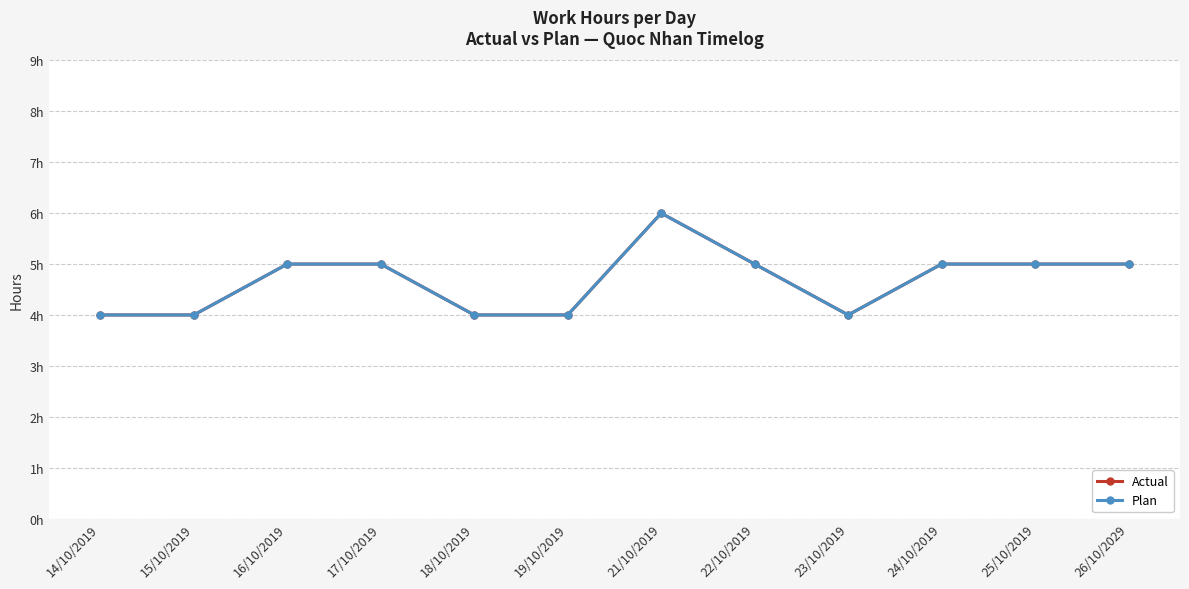

Does the chart have visible grid lines?

Yes